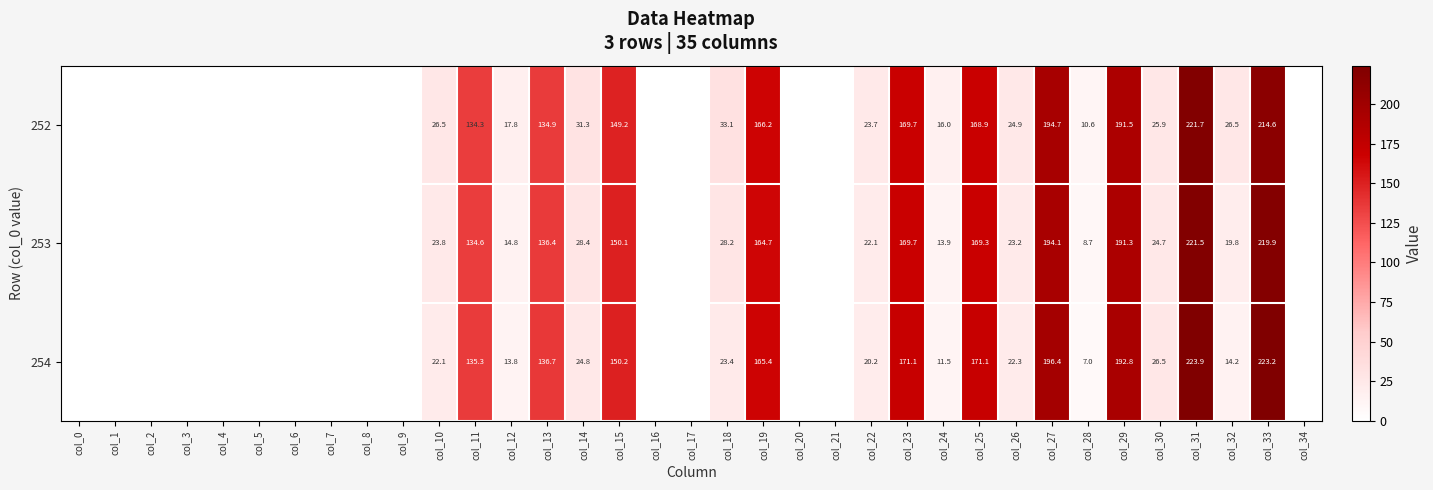

At col_24, list the series in order from smallest to largest.

254, 253, 252